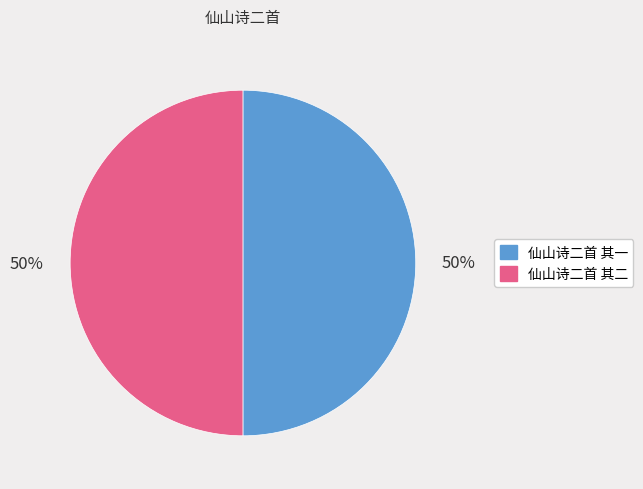

Combined, do 仙山诗二首 其二 and 仙山诗二首 其一 account for over 50%?

Yes